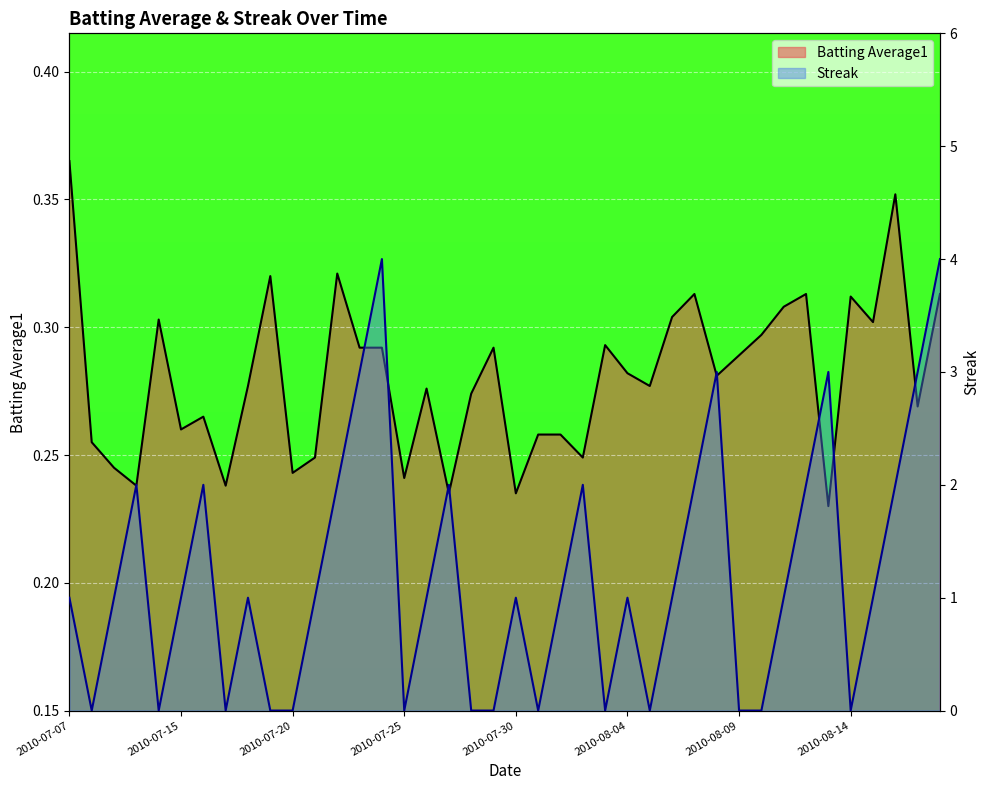

How many data points does each series have?

40